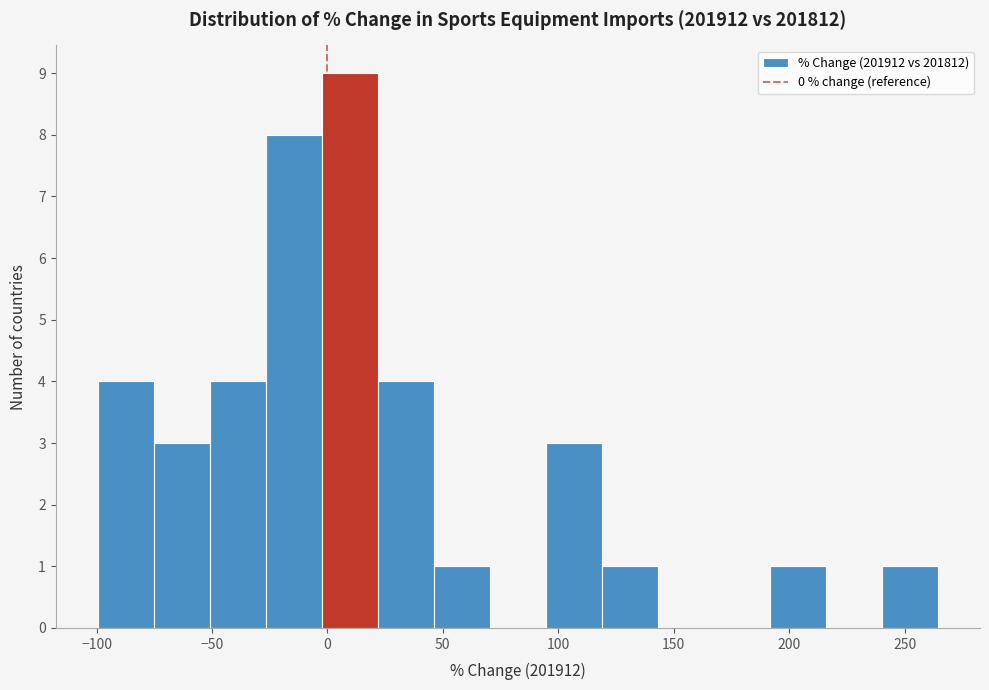

Reading left to right, transcribe this chart: for each bar, give the range it covers on the x-axis and its height. Neither the bar edges nor the heights are printed on the chart, so give them approximately, as read against the axes.

-100 to -75: 4
-75 to -50: 3
-50 to -25: 4
-25 to 0: 8
0 to 20: 9
20 to 45: 4
45 to 70: 1
70 to 95: 0
95 to 120: 3
120 to 145: 1
145 to 165: 0
165 to 190: 0
190 to 215: 1
215 to 240: 0
240 to 265: 1